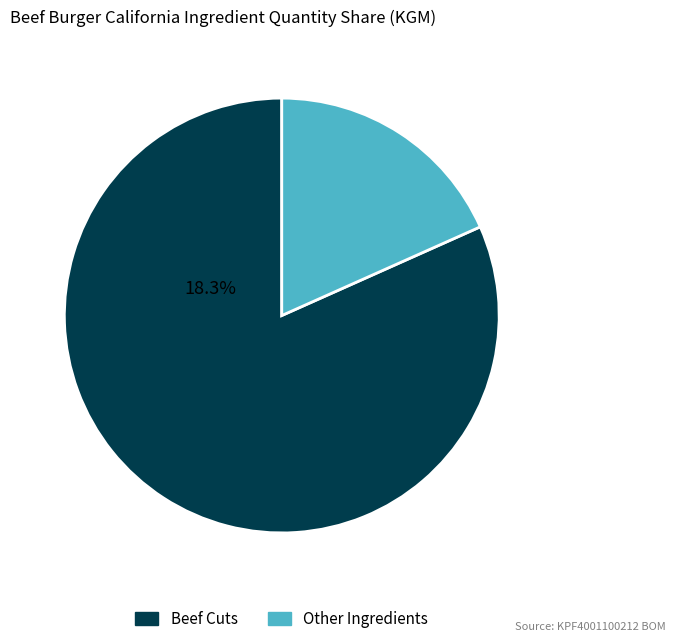

True or false: SOYA PROTEIN CONCENTRATE accounts for 12% of the total.

False